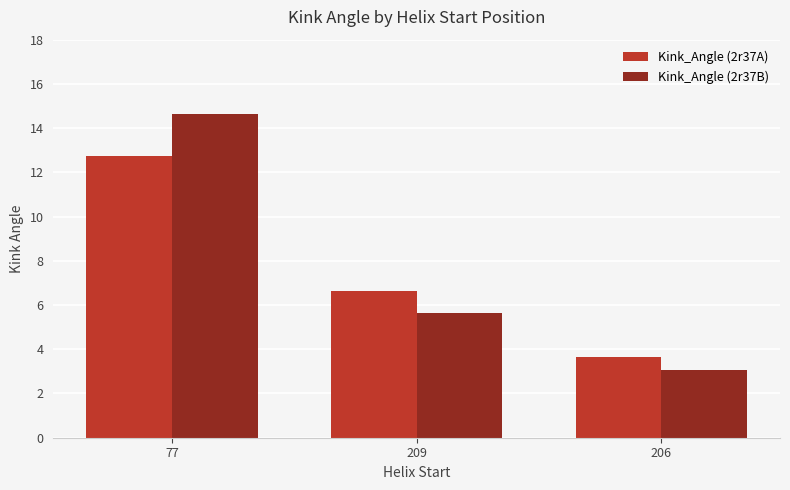

How many groups of bars are there?

3